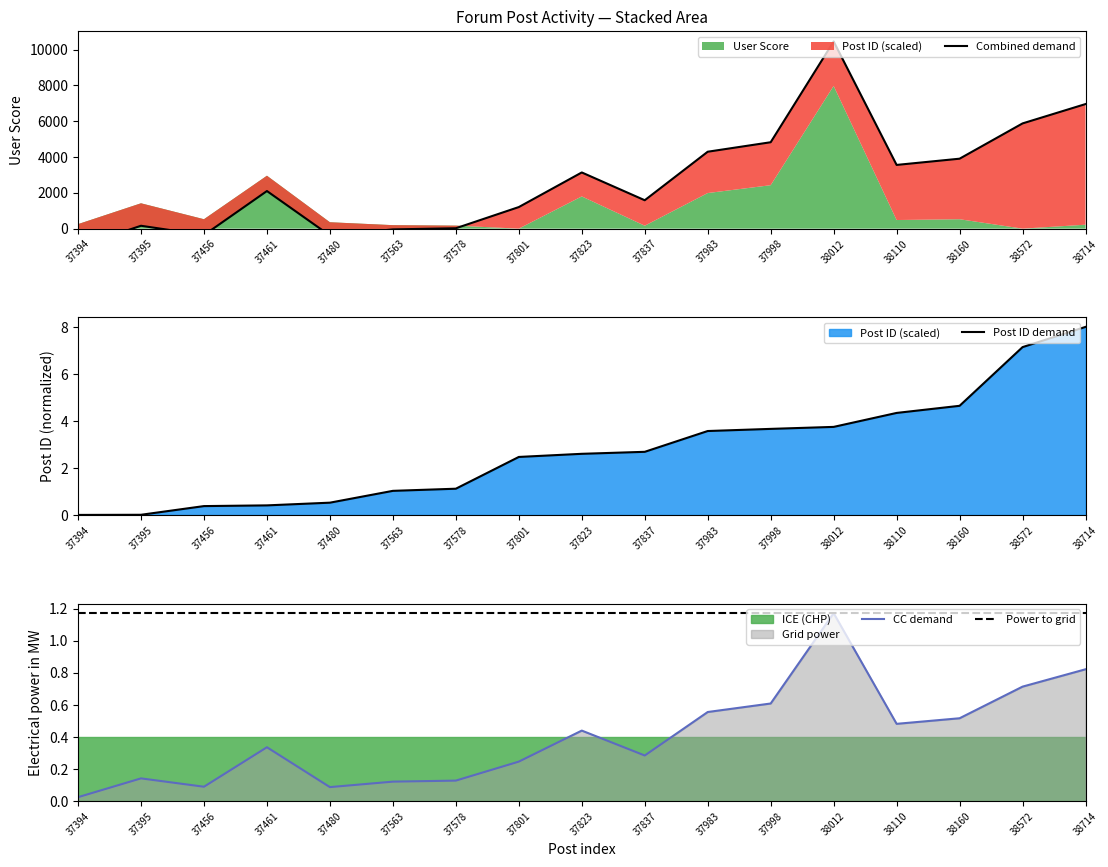

At which label is the value closest to 4?

38012